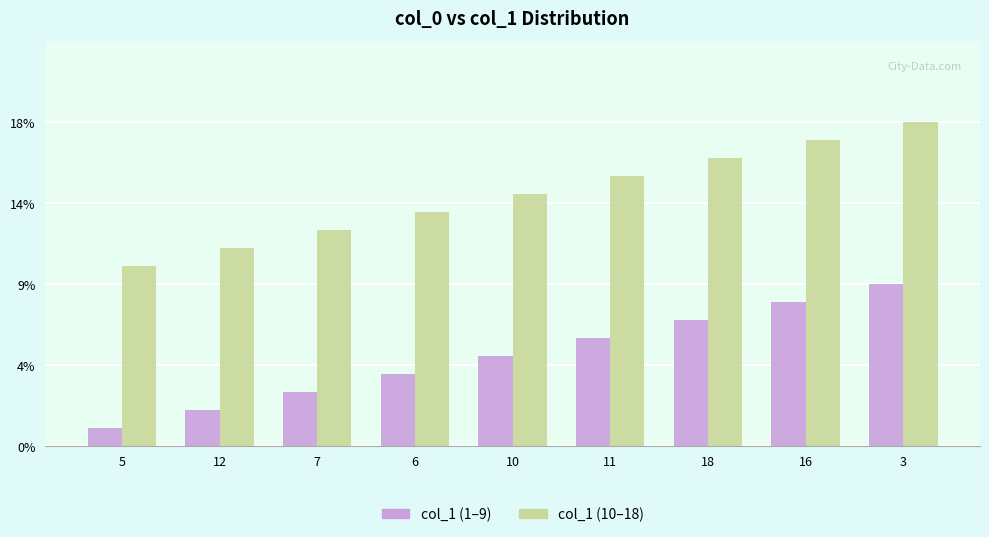

Does the chart contain stacked bars?

No